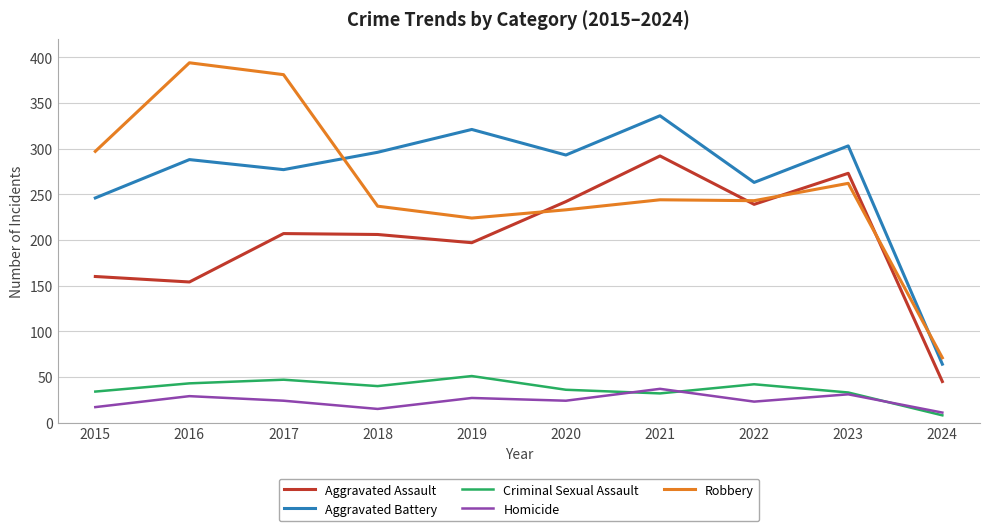

What is the total value across all series at 2023?

902